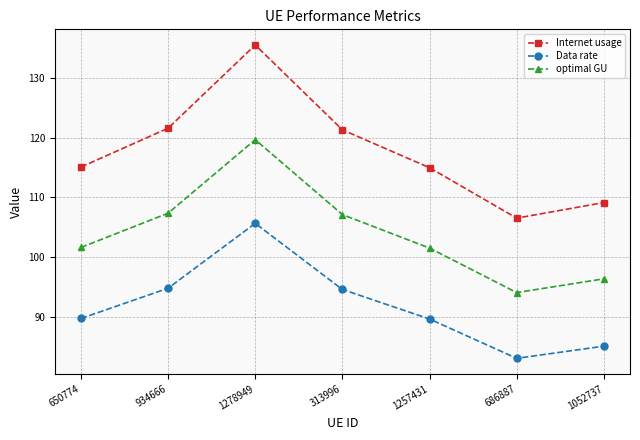

What is the average value of the optimal GU series?

104.0